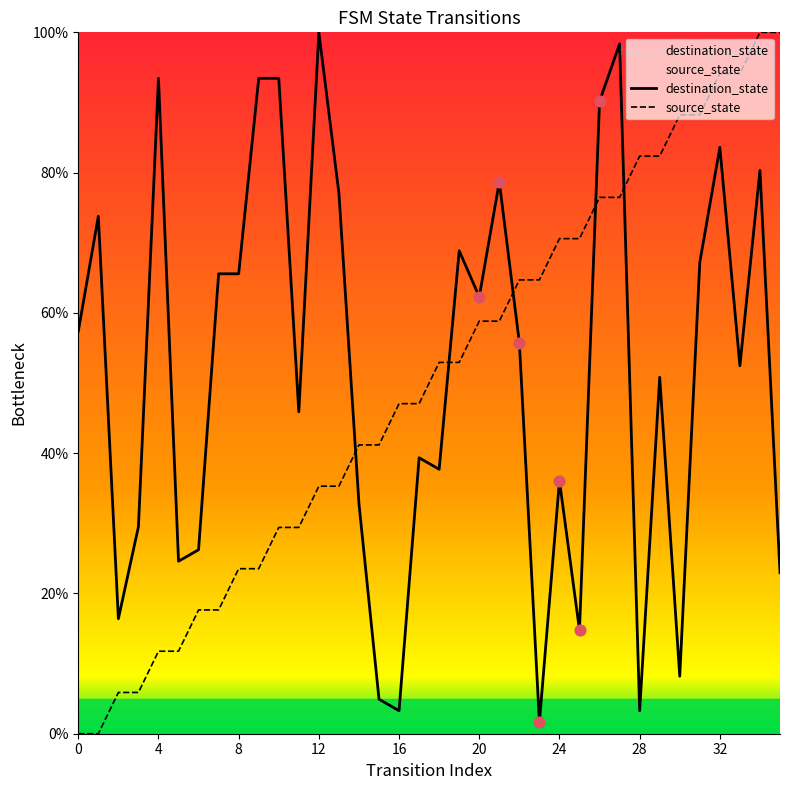

Which series contains the lowest Y value?

source_state